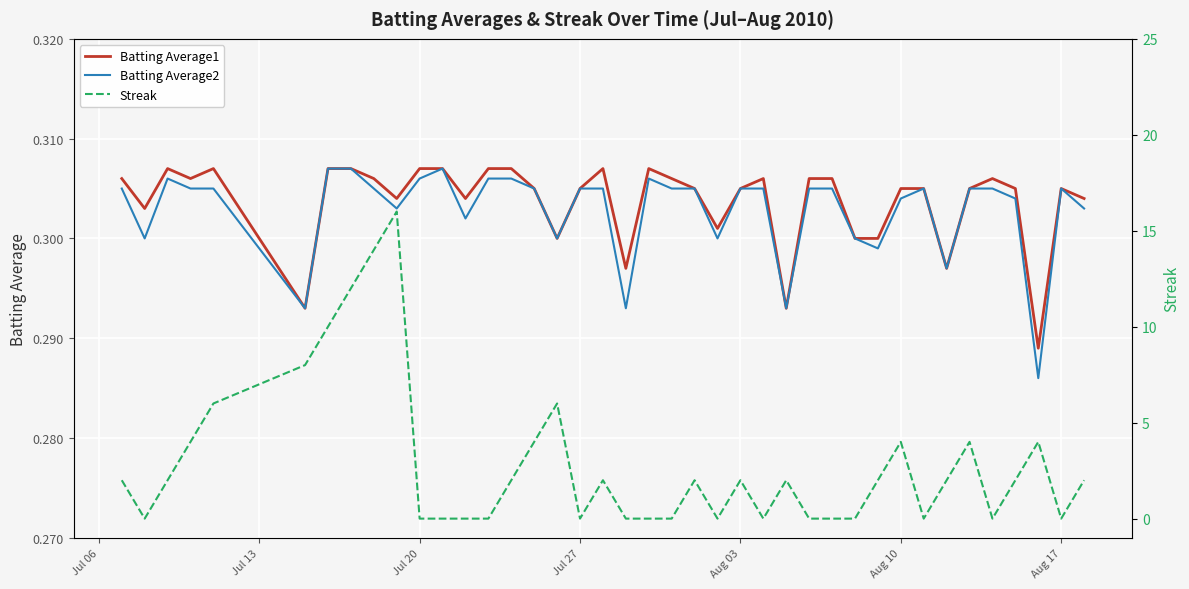

List the series in order of their peak value, highest first.

Streak, Batting Average1, Batting Average2